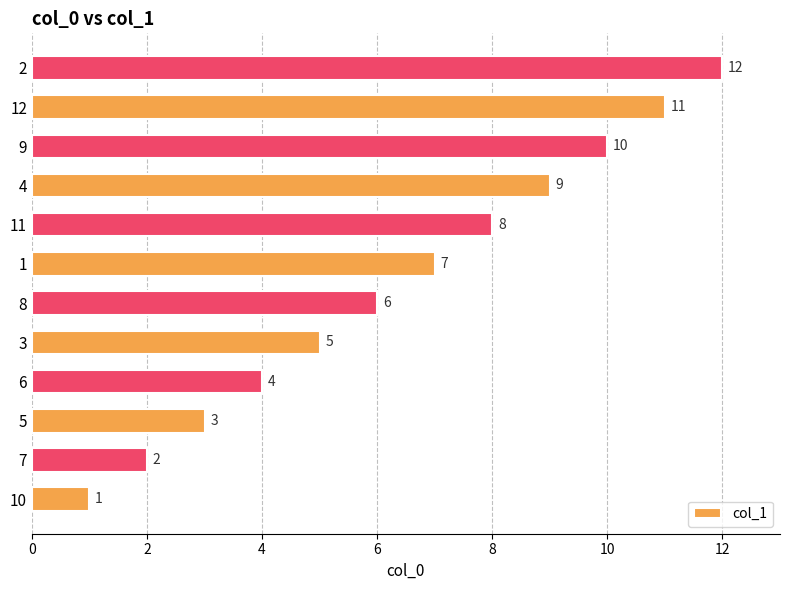

What is the ratio of the value at 11 to the value at 6?

2.0